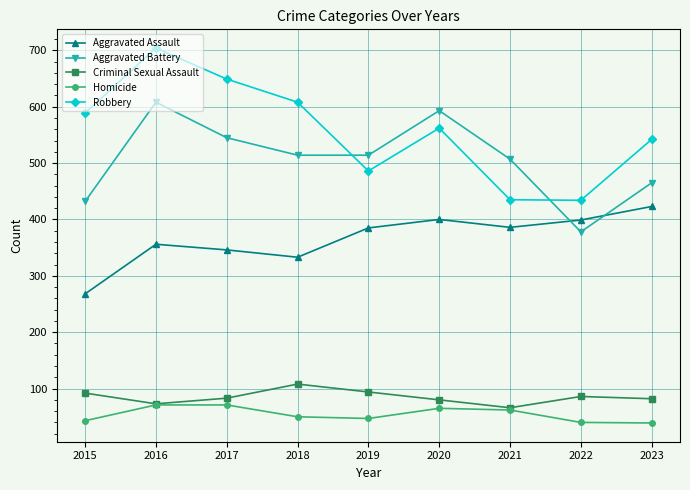

Between 2018 and 2021, which series saw the biggest shift?

Robbery